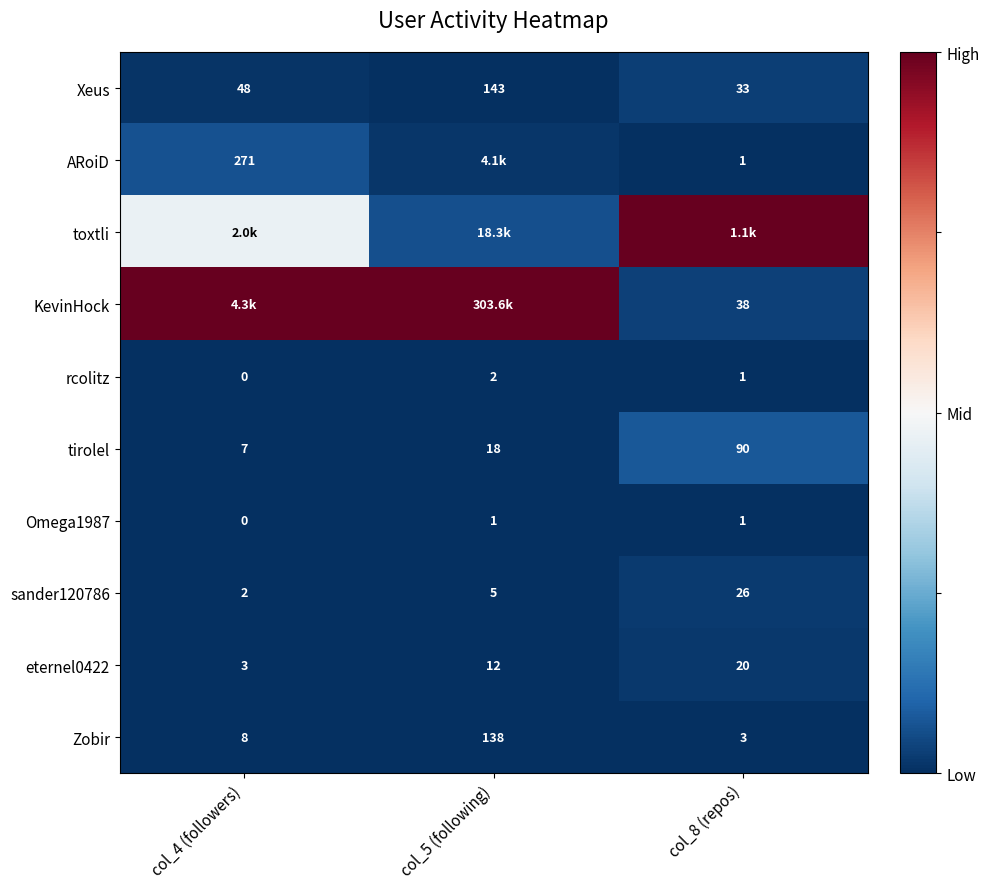

How many categories are shown in the chart?

3